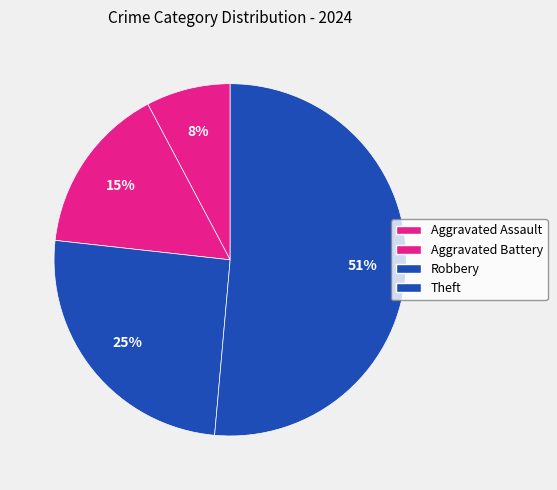

True or false: Theft accounts for 65% of the total.

False